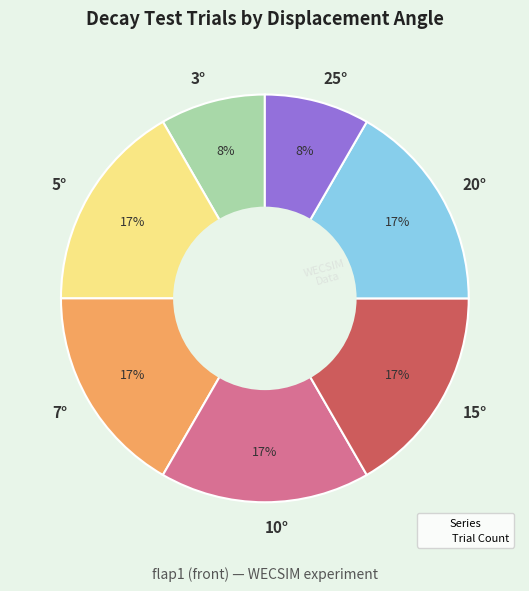

To the nearest percent, what is the average slice percentage?

14%